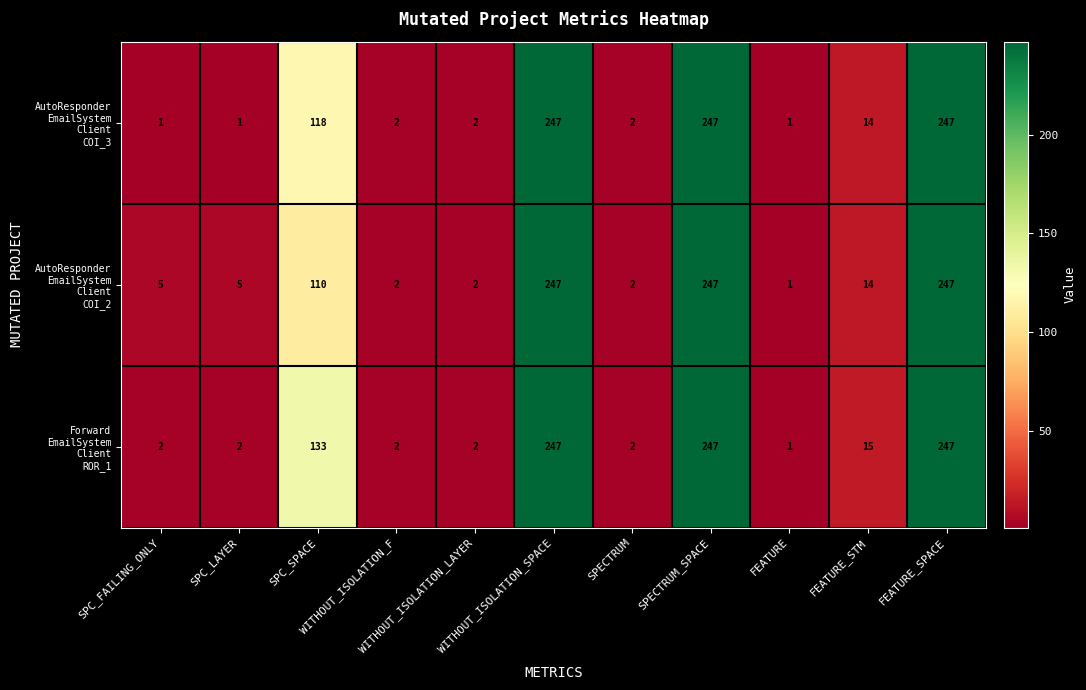

At how many categories does at least one series exceed 128?

4